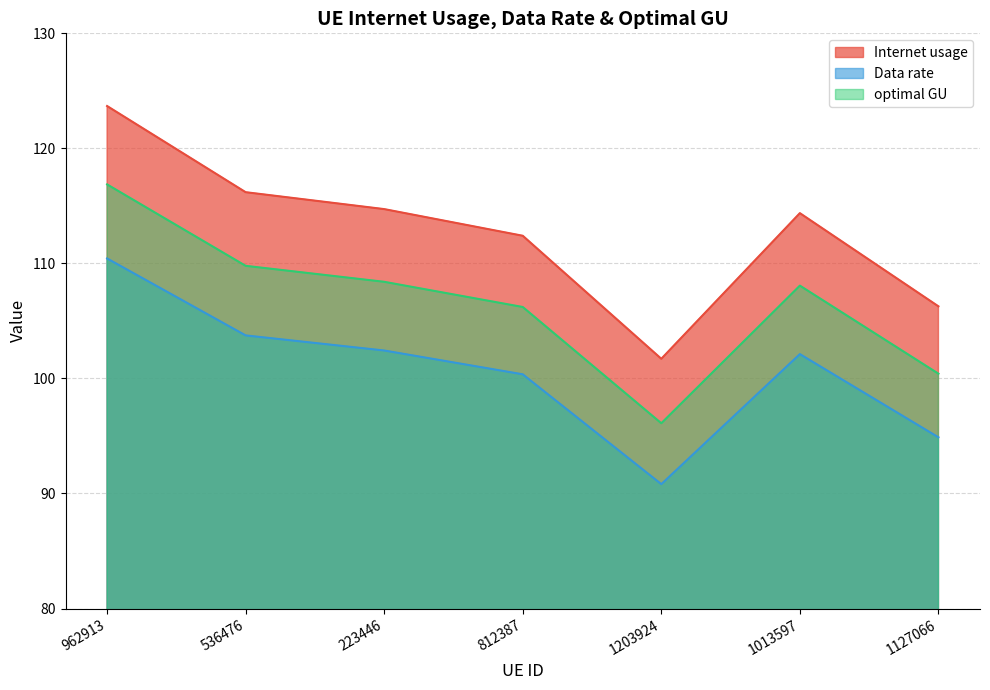

At which category is the sum across all series the highest?

962913